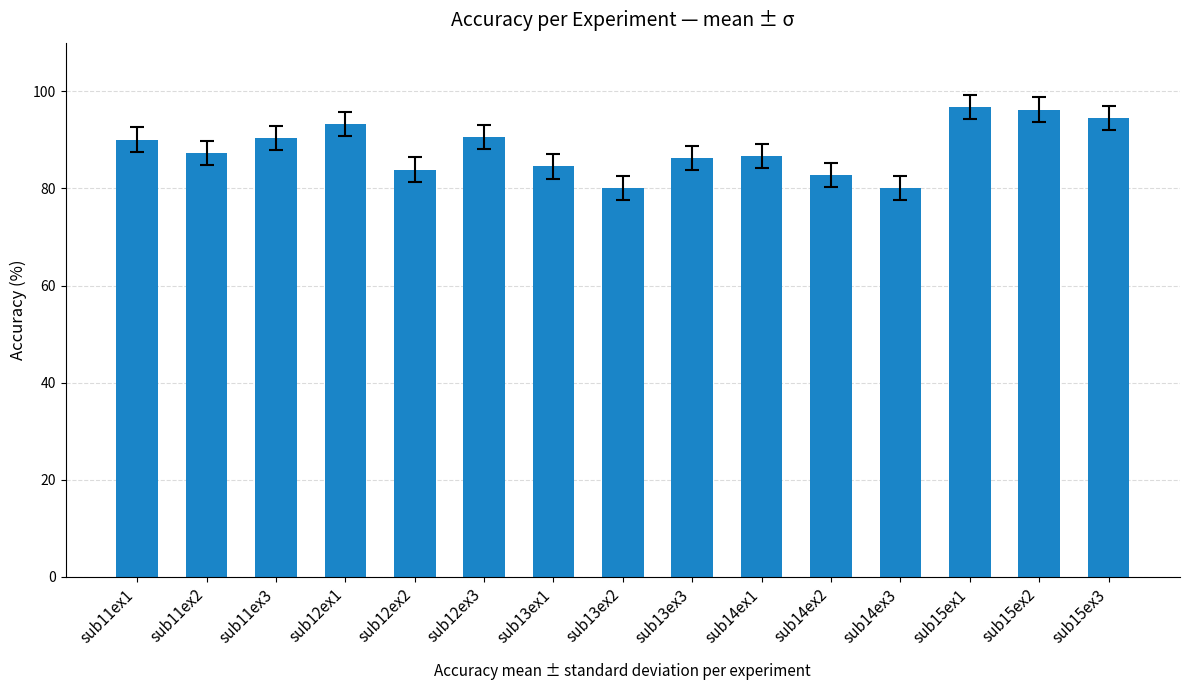

What is the sum of all values?

1323.4